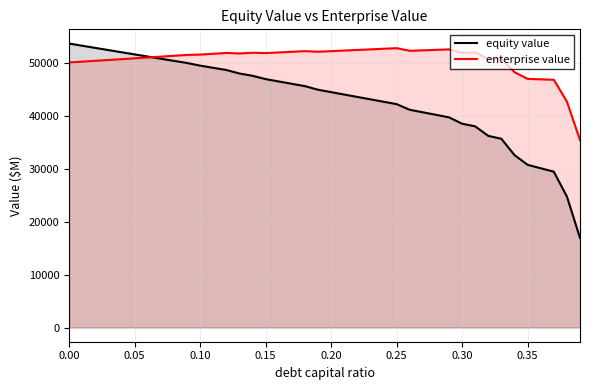

Rank the series by their average value, from lowest to highest.

equity value, enterprise value